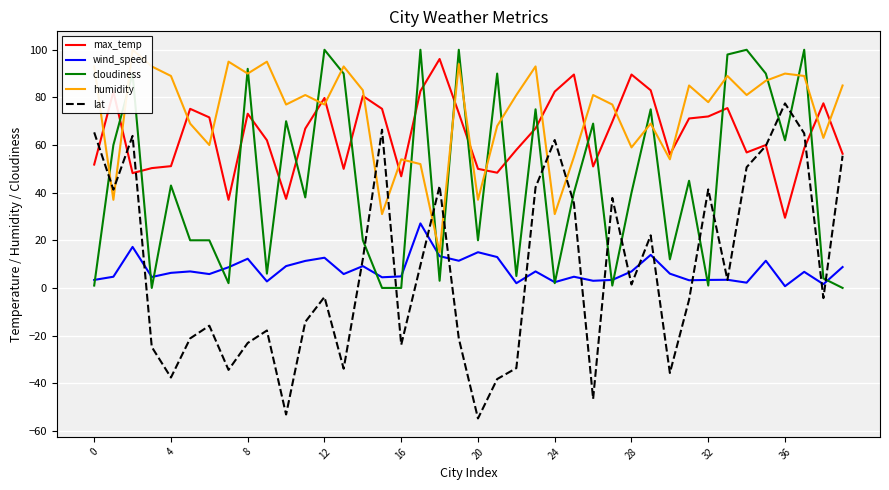

True or false: lat has a value of 3.4 at 33.

True